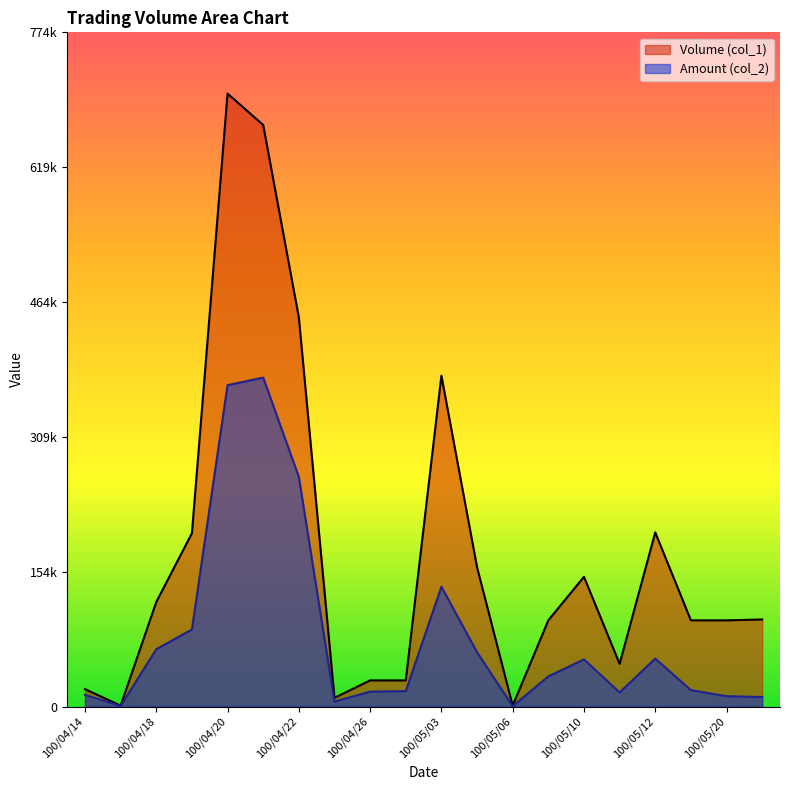

Count the number of data series in this chart.

2